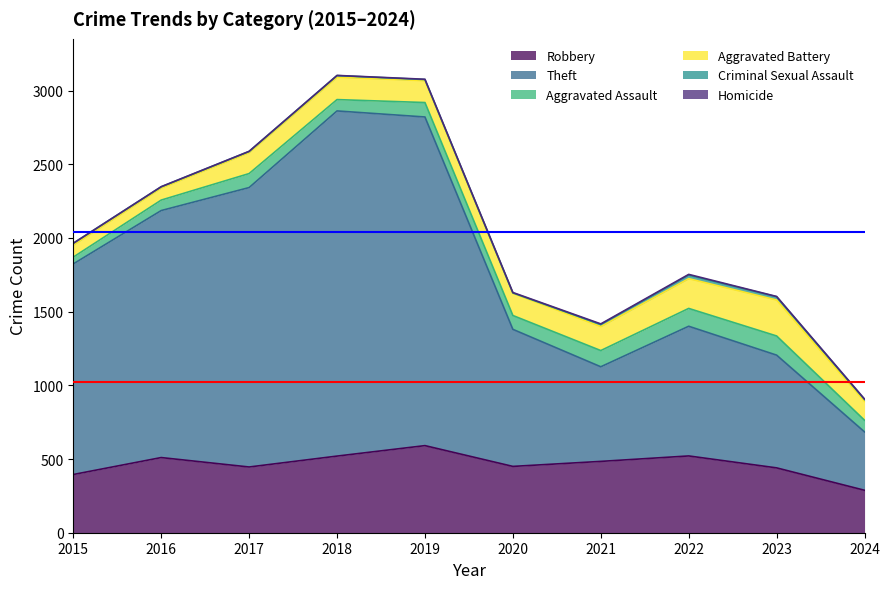

What is the difference between the maximum and minimum values in the Theft series?

1946